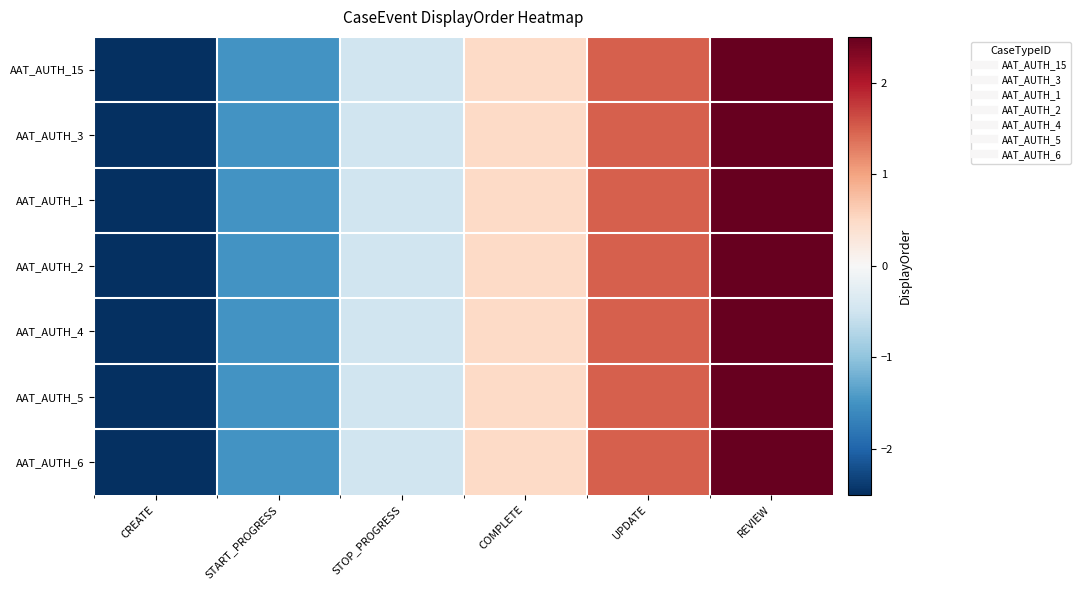

Reading left to right, what are all the values shown in this chart?

AAT_AUTH_15: CREATE=-2.5	START_PROGRESS=-1.5	STOP_PROGRESS=-0.5	COMPLETE=0.5	UPDATE=1.5	REVIEW=2.5
AAT_AUTH_3: CREATE=-2.5	START_PROGRESS=-1.5	STOP_PROGRESS=-0.5	COMPLETE=0.5	UPDATE=1.5	REVIEW=2.5
AAT_AUTH_1: CREATE=-2.5	START_PROGRESS=-1.5	STOP_PROGRESS=-0.5	COMPLETE=0.5	UPDATE=1.5	REVIEW=2.5
AAT_AUTH_2: CREATE=-2.5	START_PROGRESS=-1.5	STOP_PROGRESS=-0.5	COMPLETE=0.5	UPDATE=1.5	REVIEW=2.5
AAT_AUTH_4: CREATE=-2.5	START_PROGRESS=-1.5	STOP_PROGRESS=-0.5	COMPLETE=0.5	UPDATE=1.5	REVIEW=2.5
AAT_AUTH_5: CREATE=-2.5	START_PROGRESS=-1.5	STOP_PROGRESS=-0.5	COMPLETE=0.5	UPDATE=1.5	REVIEW=2.5
AAT_AUTH_6: CREATE=-2.5	START_PROGRESS=-1.5	STOP_PROGRESS=-0.5	COMPLETE=0.5	UPDATE=1.5	REVIEW=2.5